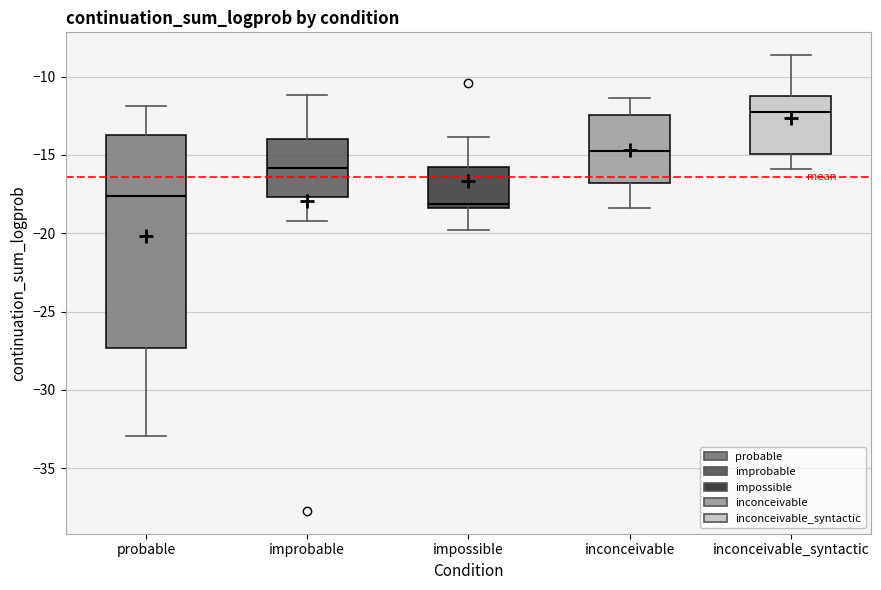

Comparing the boxes themselves (not the whiskers), which one is the tallest?

probable